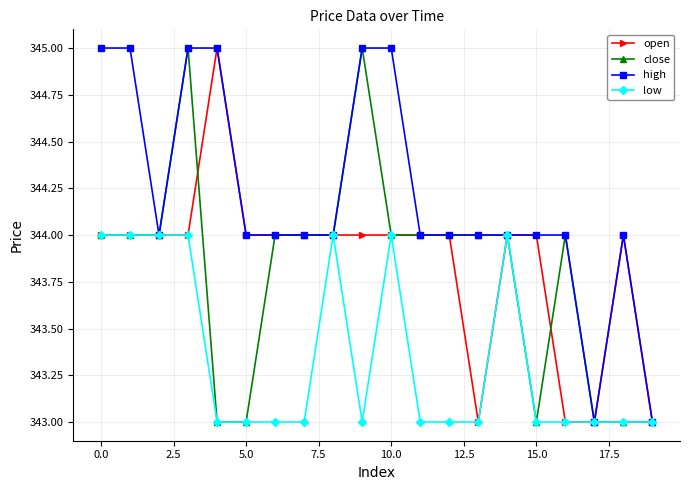

What is the value of the high point at the 9th from the left?

344